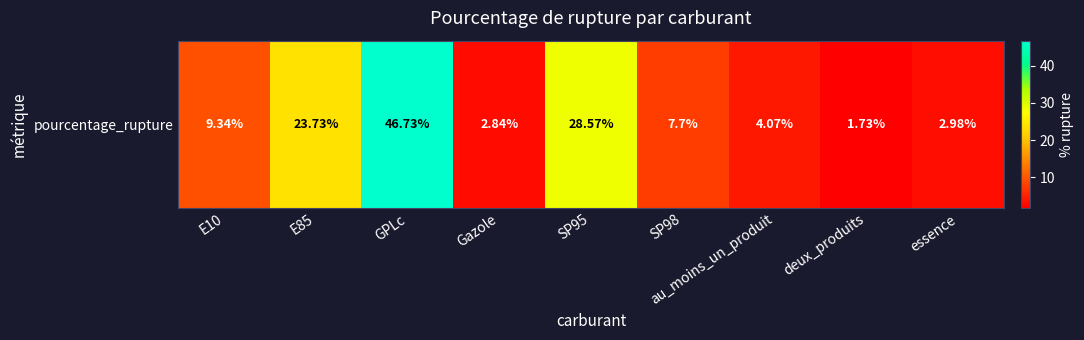

Is it true that the value at au_moins_un_produit is 4.1?

True